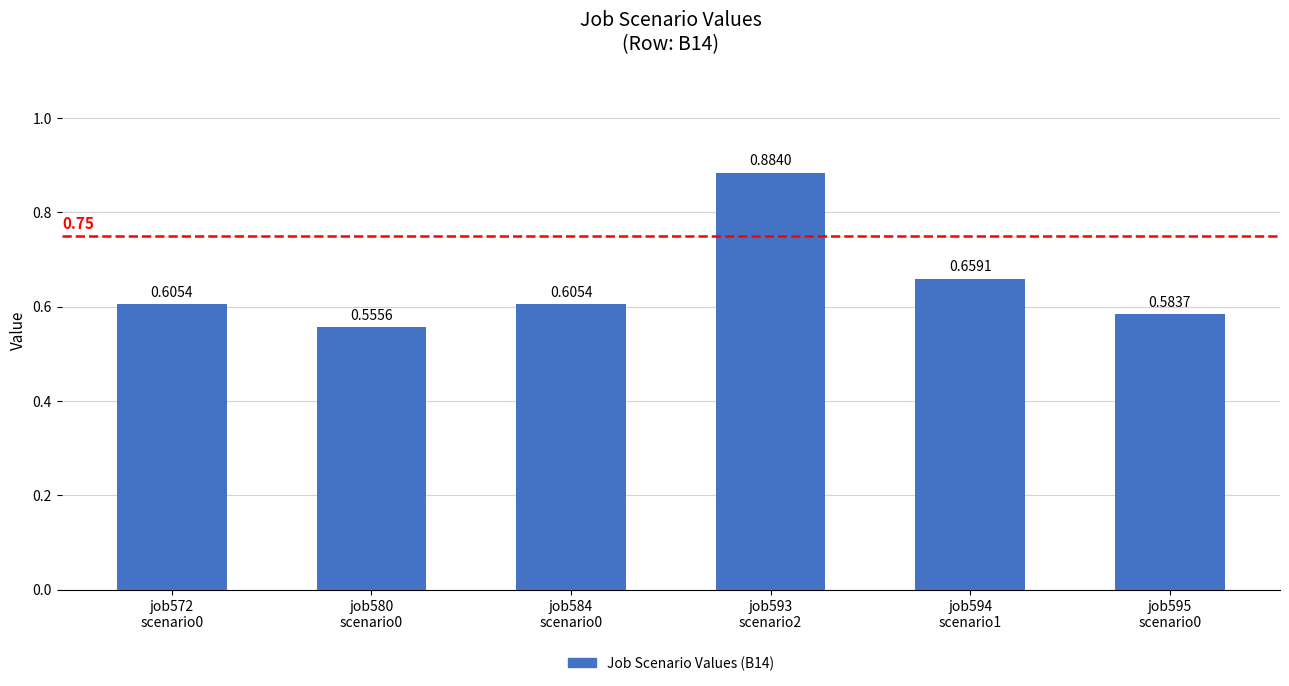

Count the number of data series in this chart.

1